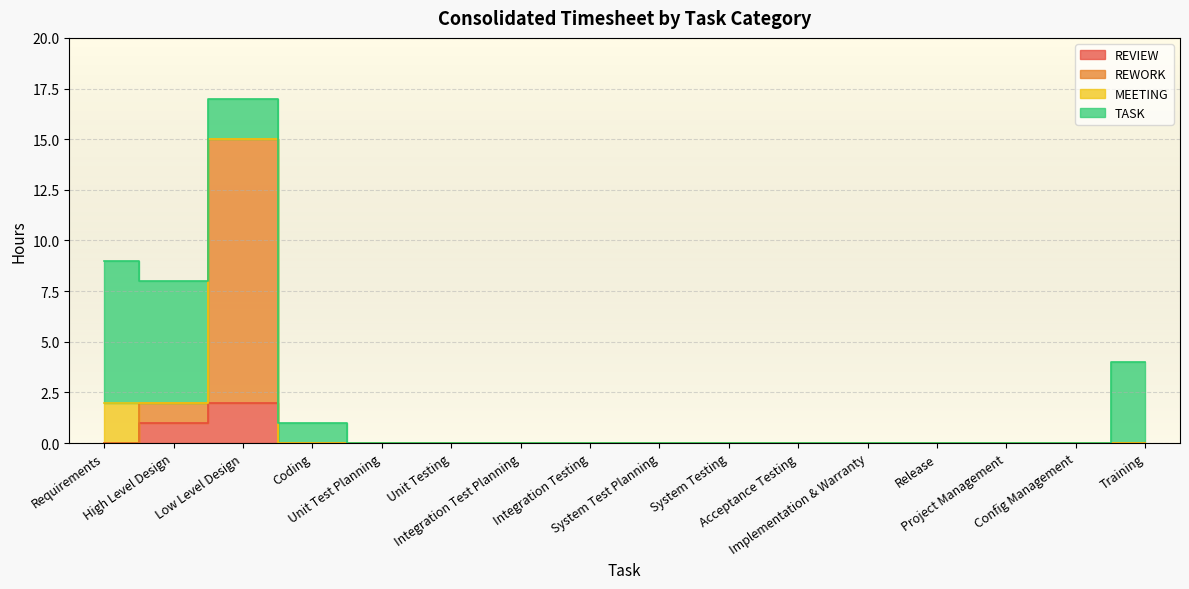

Rank the categories by REVIEW value from highest to lowest.

Low Level Design, High Level Design, Requirements, Coding, Unit Test Planning, Unit Testing, Integration Test Planning, Integration Testing, System Test Planning, System Testing, Acceptance Testing, Implementation & Warranty, Release, Project Management, Config Management, Training